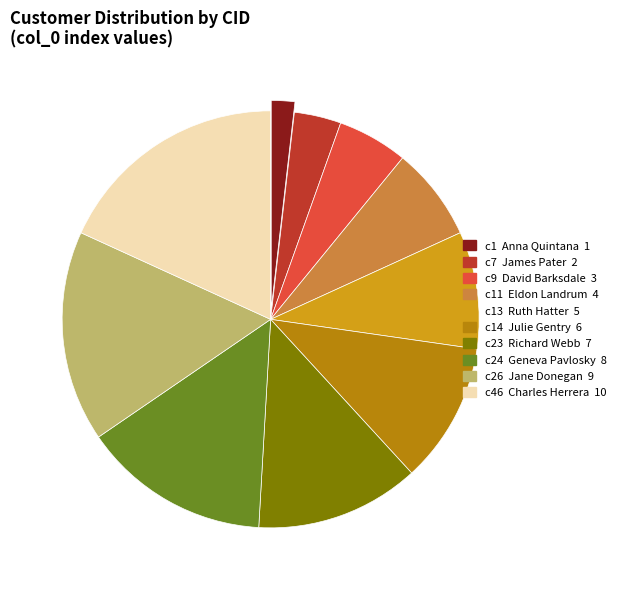

Is there a majority slice in this chart?

No